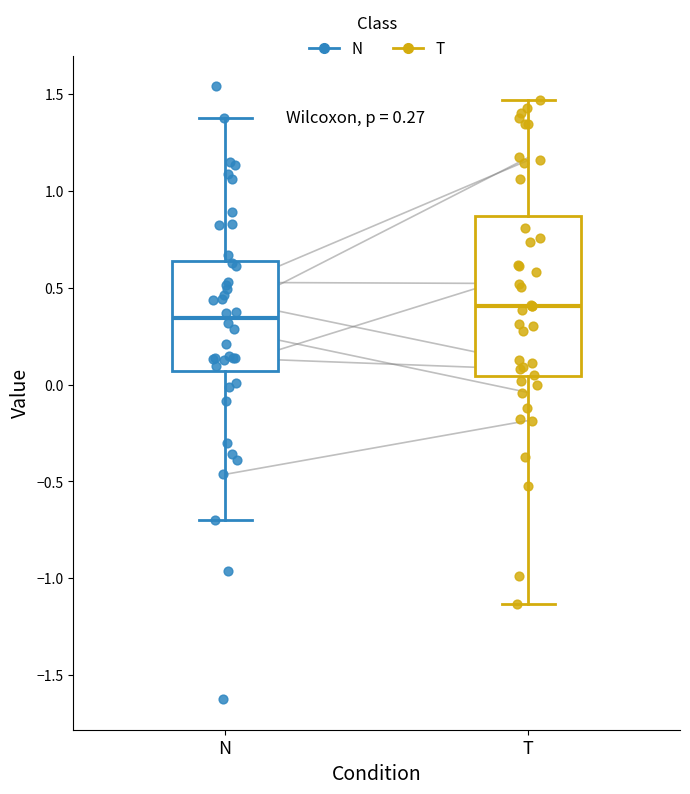

Which box's median line is the lowest?

N